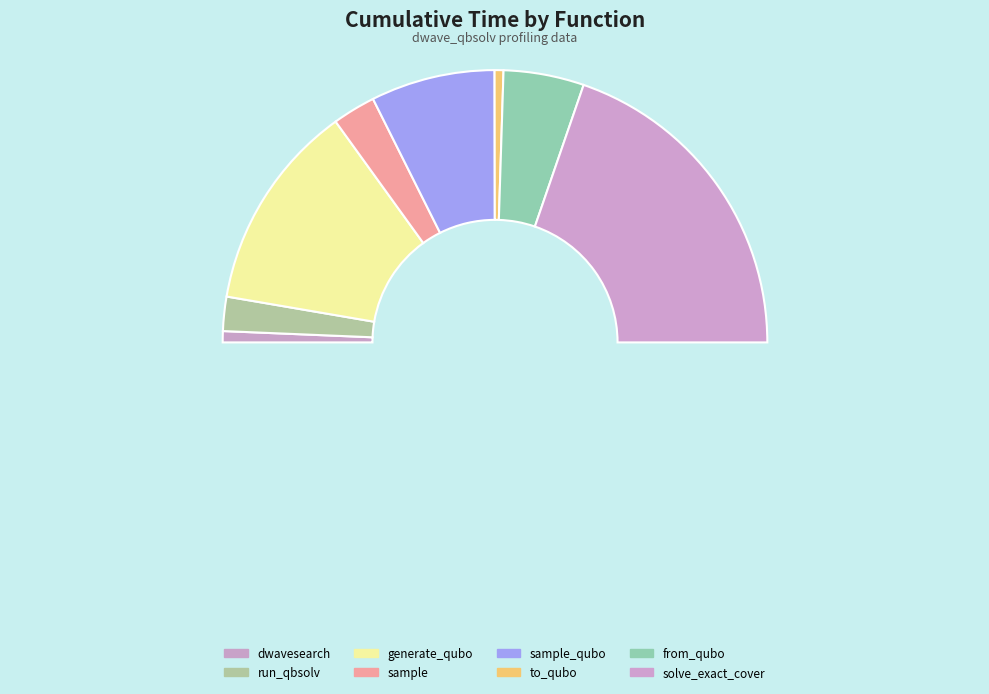

What is the largest slice in the pie chart?

solve_exact_cover